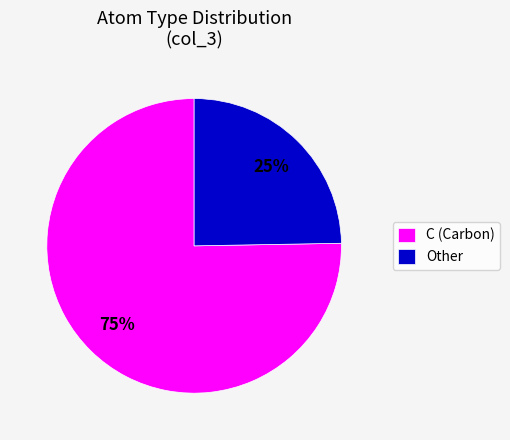

What is the smallest slice in the pie chart?

Other